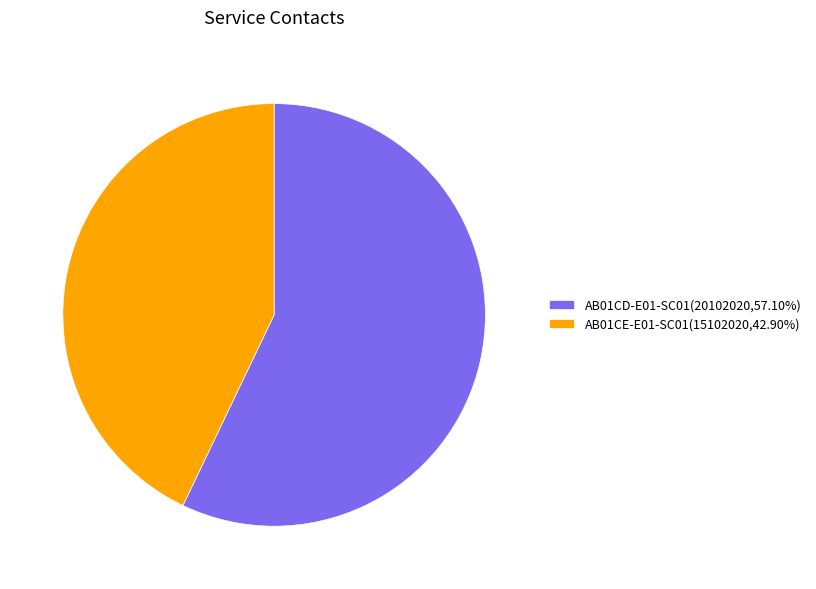

What is the largest slice in the pie chart?

AB01CD-E01-SC01